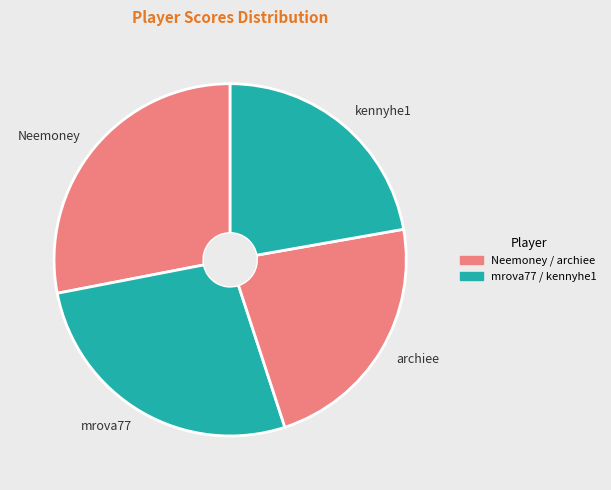

Is it true that kennyhe1 is 9% of the pie?

False